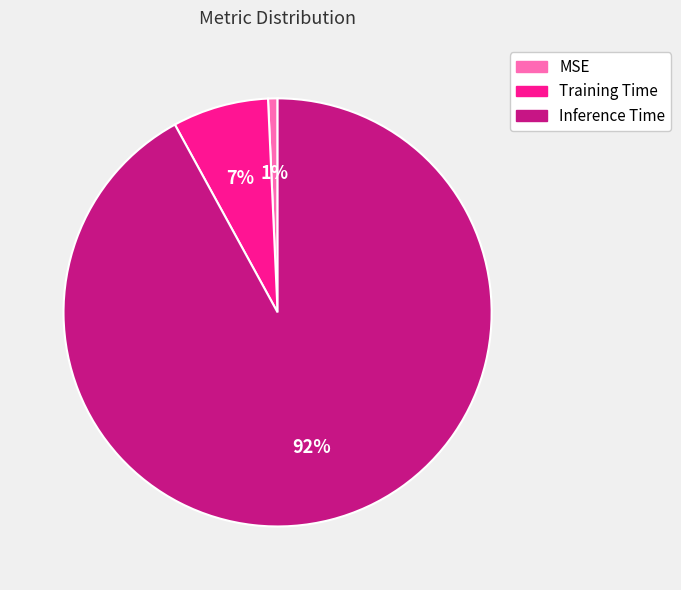

How many slices are in this pie chart?

3